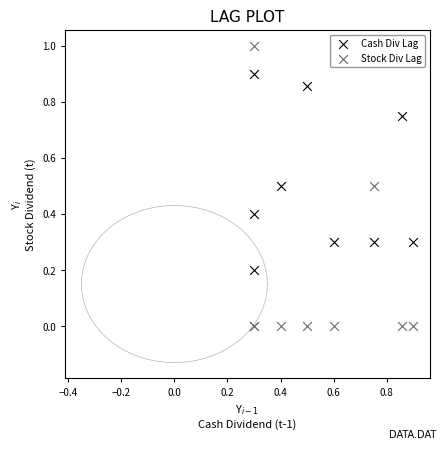

Which series has the largest Y range (max minus min)?

Stock Div Lag